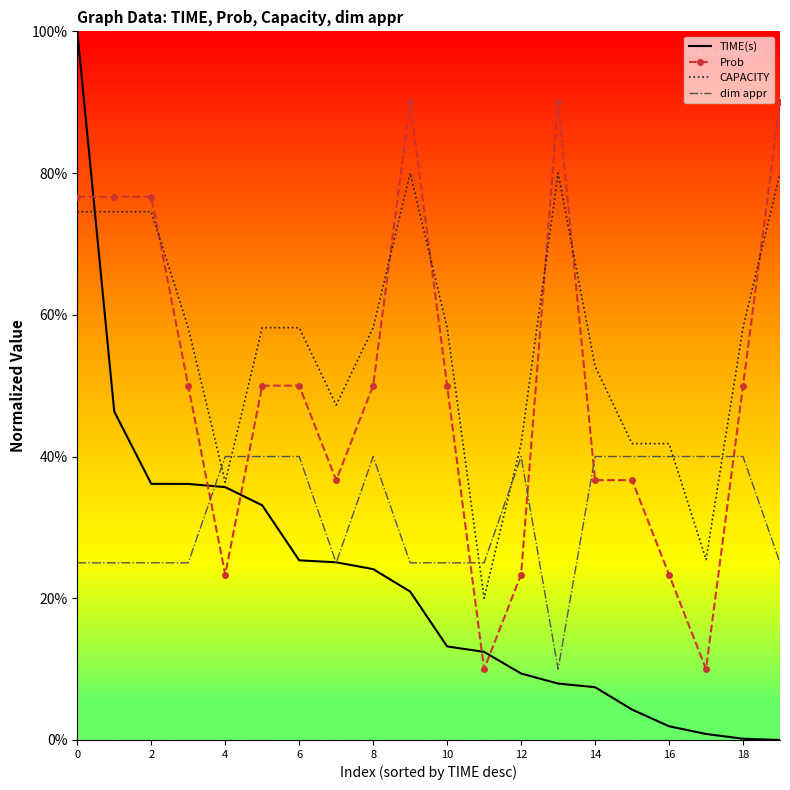

True or false: dim appr and CAPACITY cross at least once.

True